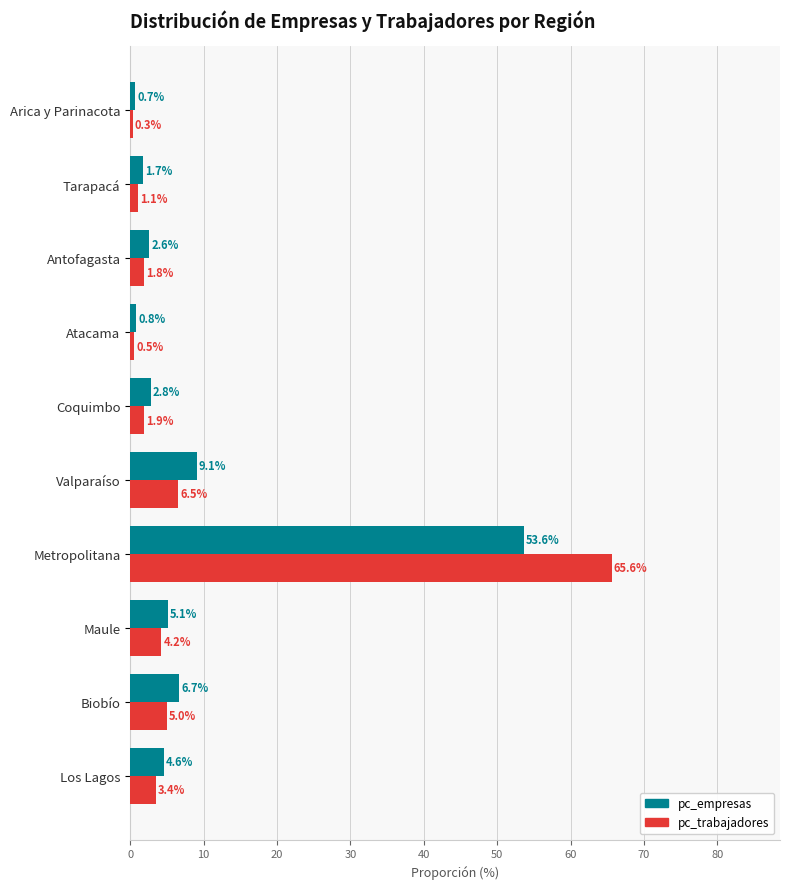

What is the greatest value displayed?

65.6